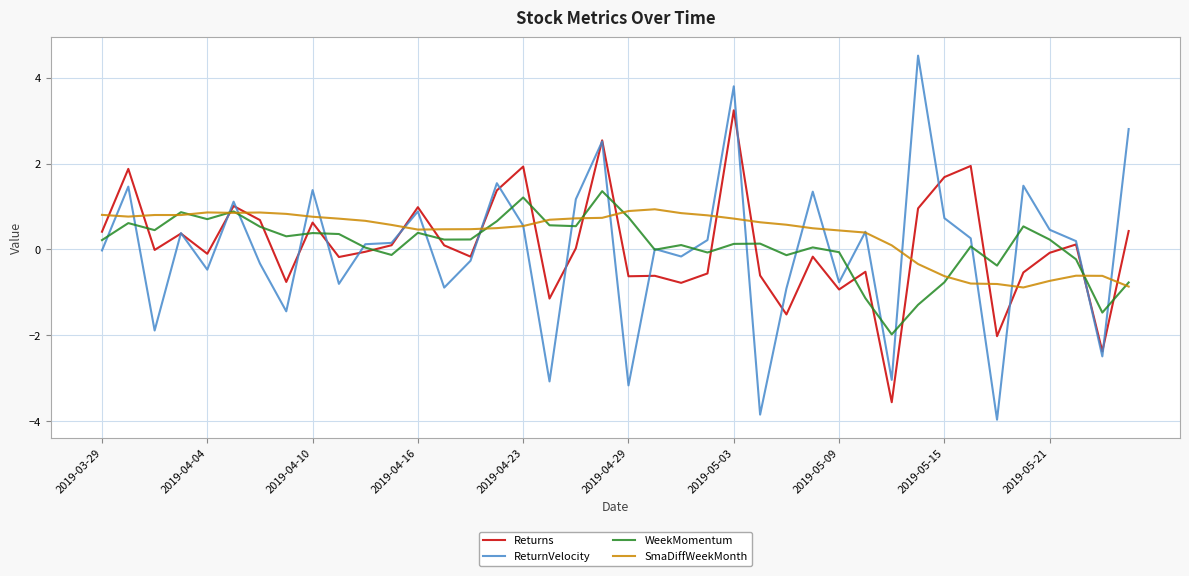

What is the maximum value for ReturnVelocity?

4.5